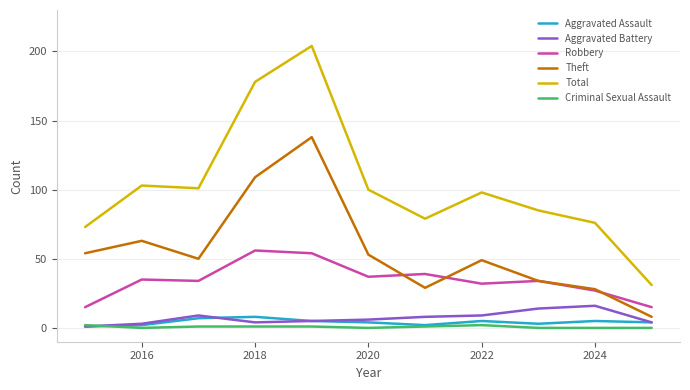

Which series has the widest spread of values?

Total